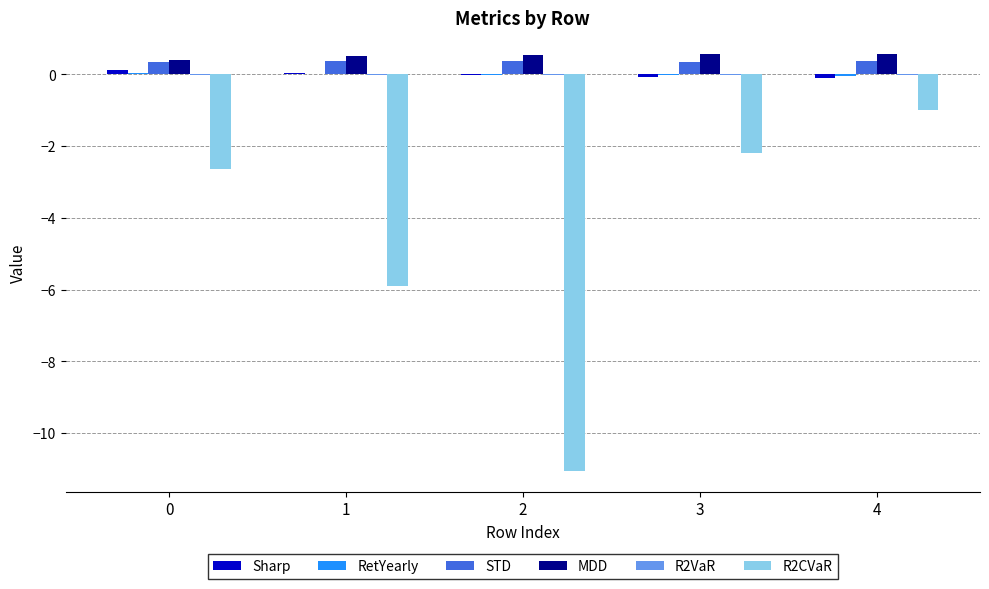

What is the highest value of the STD series?

0.4